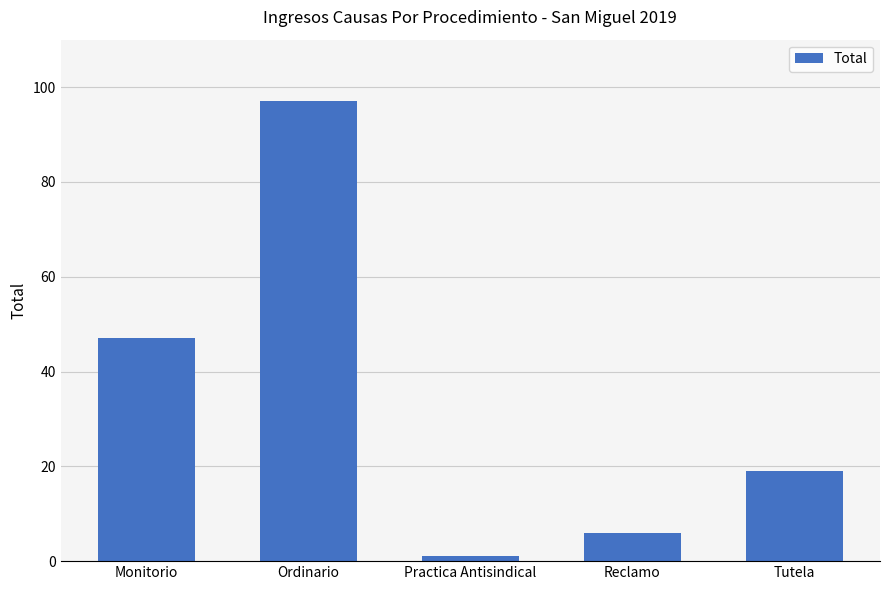

What is the greatest value displayed?

97